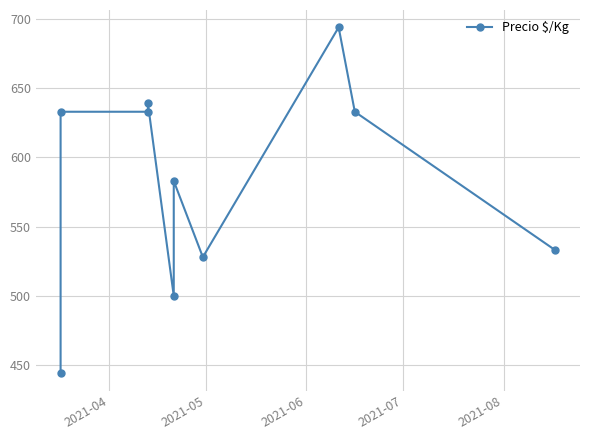

Count the number of values greater than 633.

2